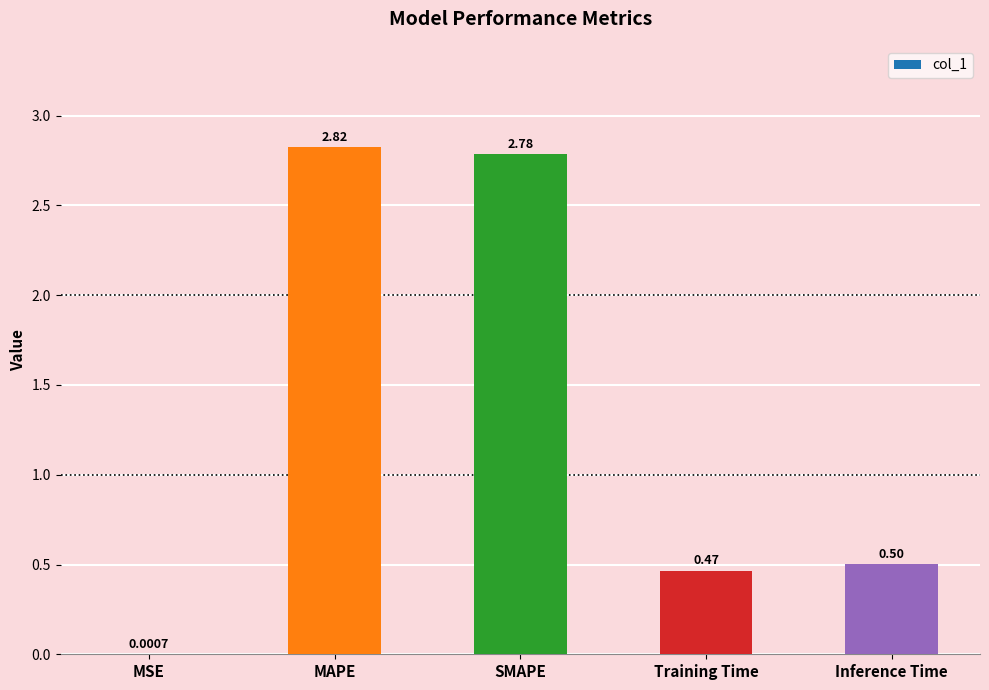

At which label is the value closest to 1?

Inference Time